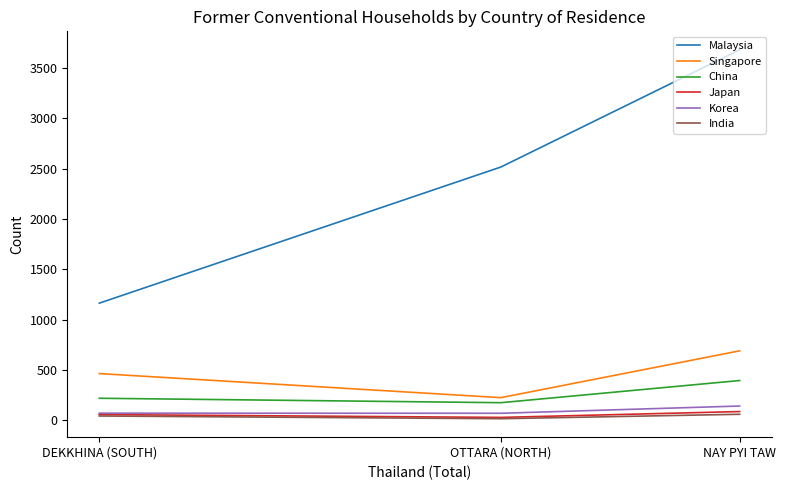

Is it true that Korea equals 39 at OTTARA (NORTH)?

False